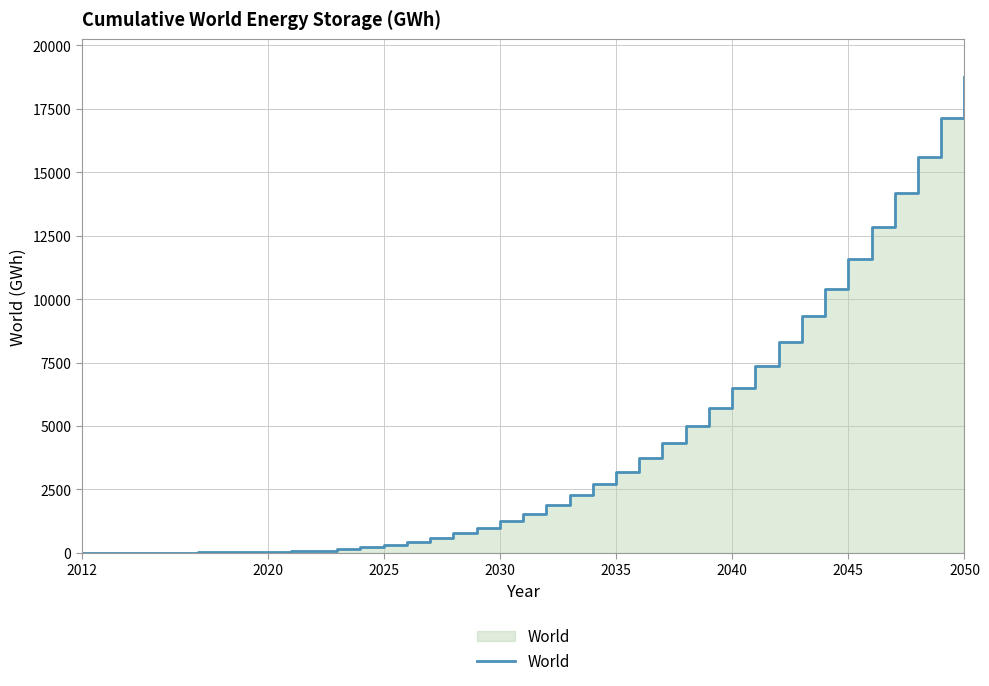

The value at 19 is 818.8. True or false?

False